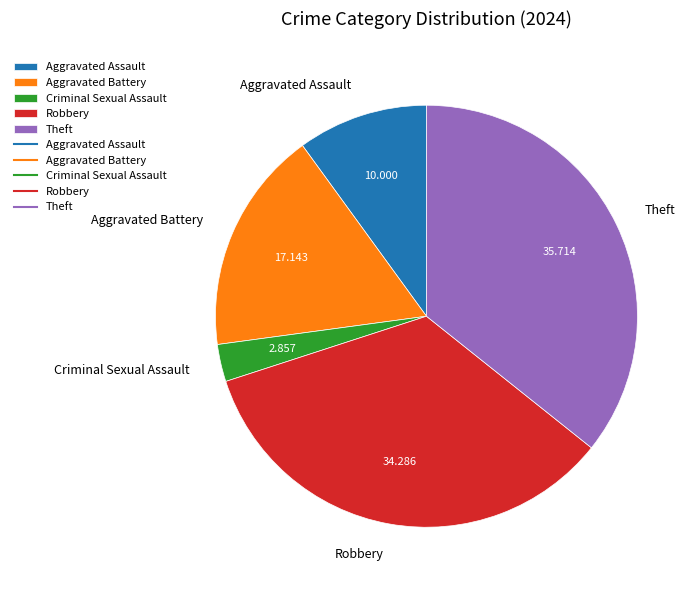

Does Theft account for over 50% of the chart?

No